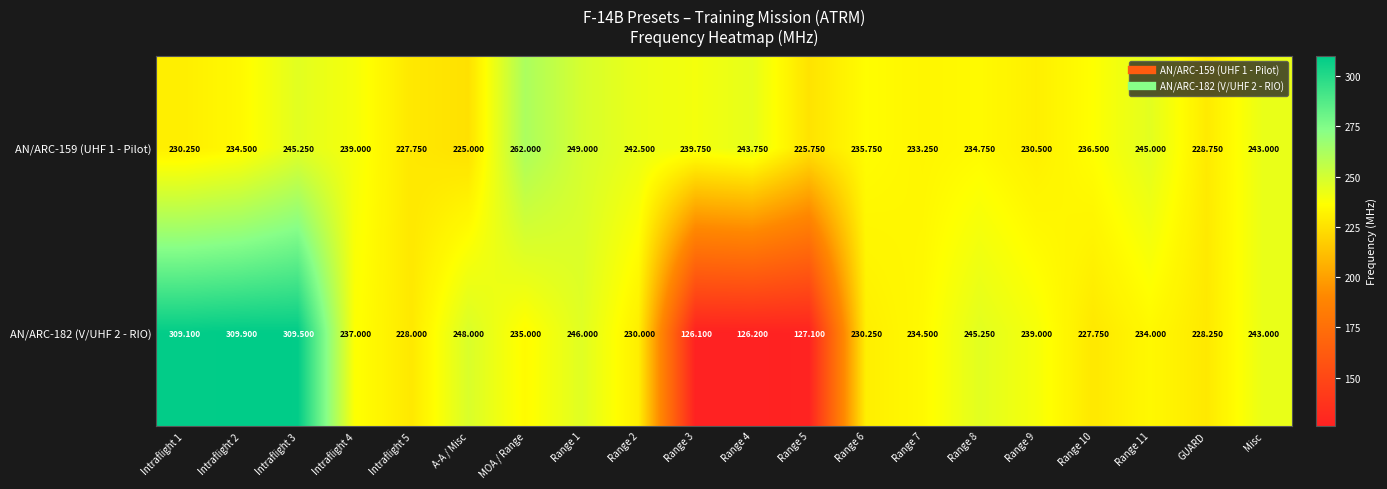

At Intraflight 3, list the series in order from largest to smallest.

AN/ARC-182 (V/UHF 2 - RIO), AN/ARC-159 (UHF 1 - Pilot)